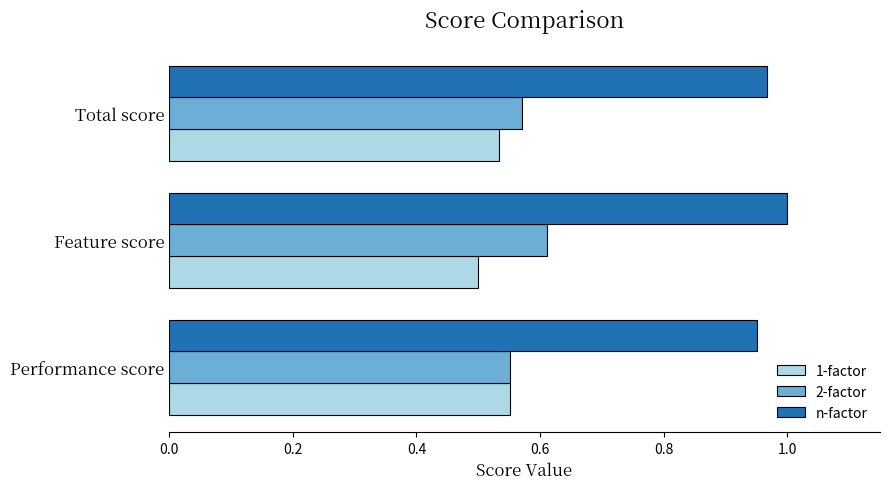

Is the value of 2-factor at Feature score greater than the value of n-factor at Feature score?

No